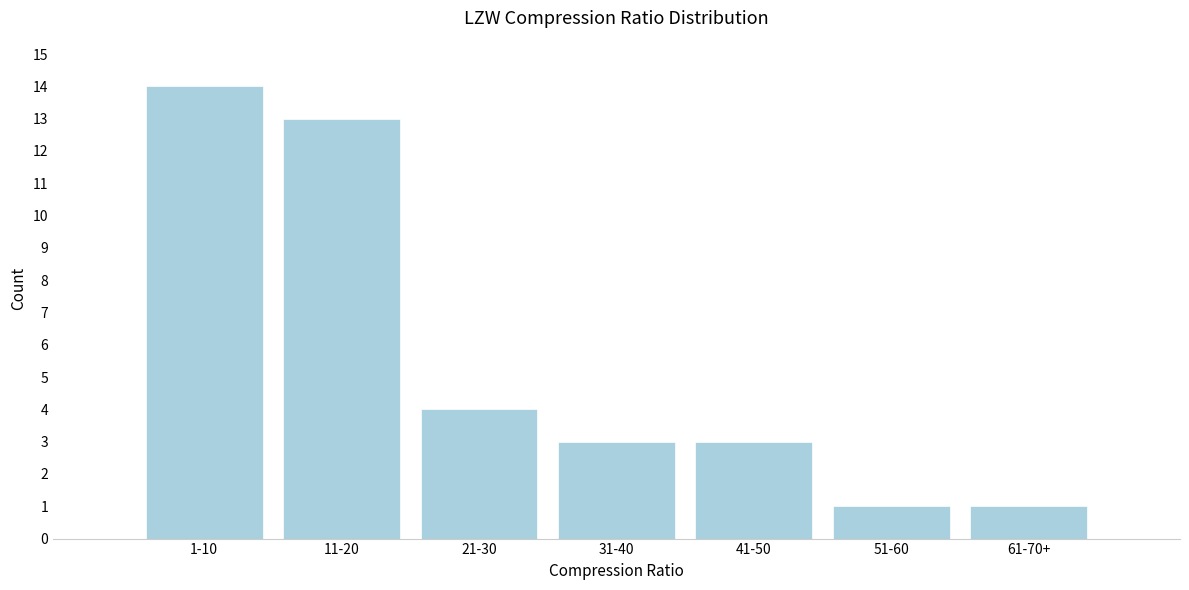

Reading left to right, transcribe all the data shown in this chart.

14	13	4	3	3	1	1